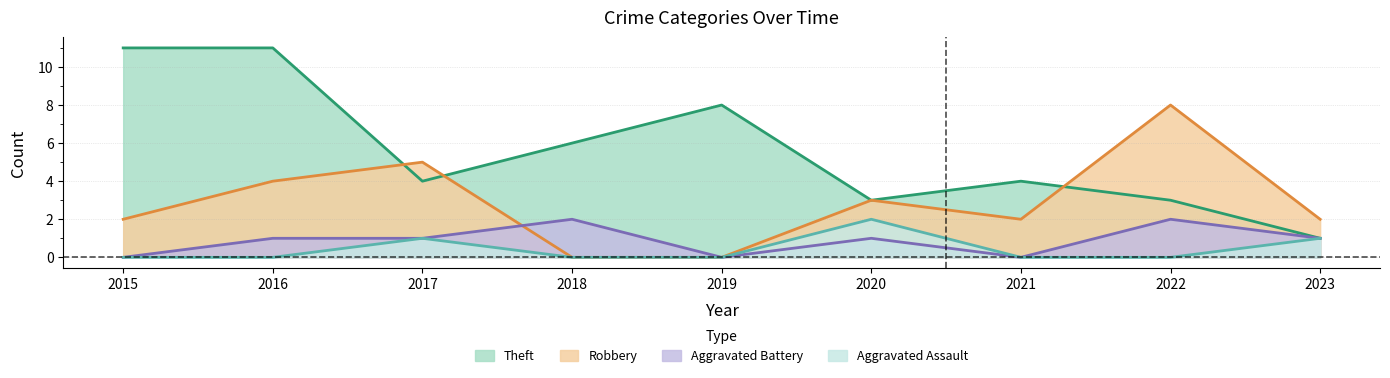

What is the spread (max minus min) of values at 2020?

2